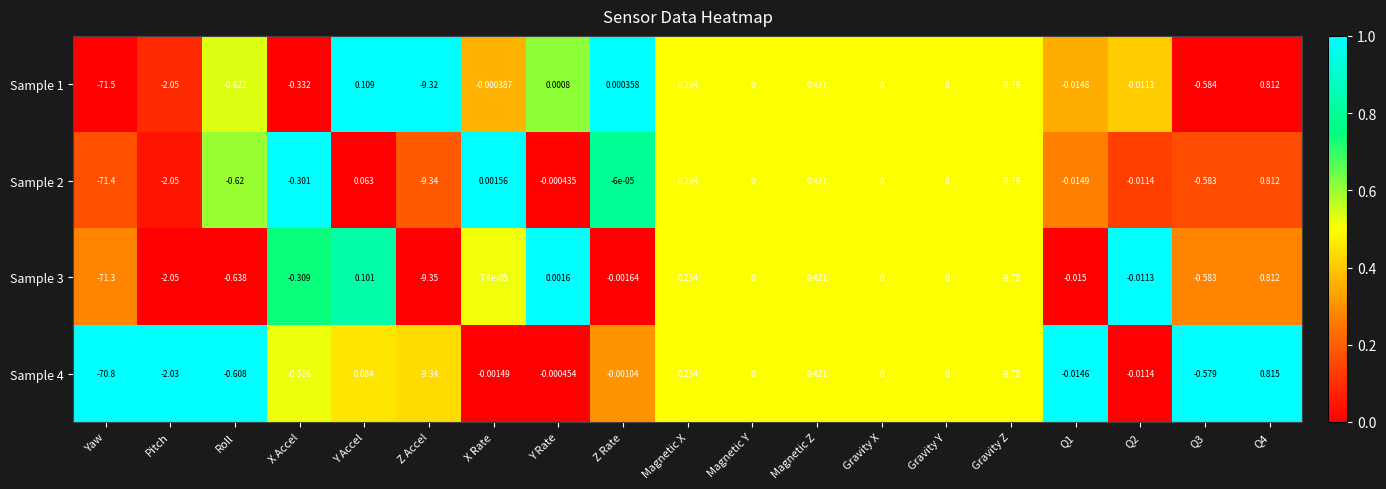

Which category has the lowest value across all series?

Yaw